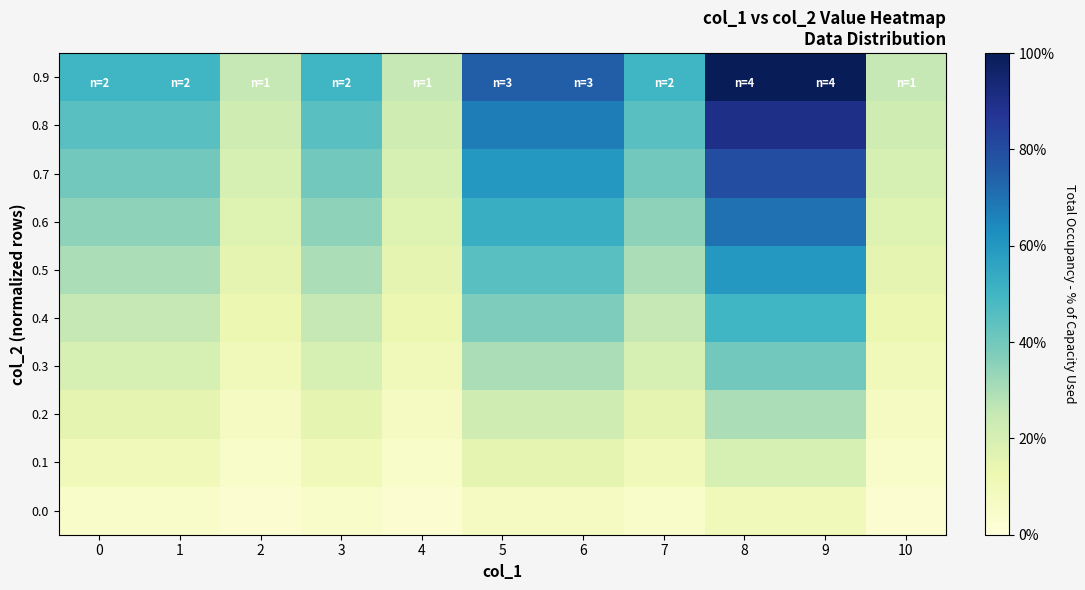

At 9, list the series in order from largest to smallest.

0.9, 0.8, 0.7, 0.6, 0.5, 0.4, 0.3, 0.2, 0.1, 0.0